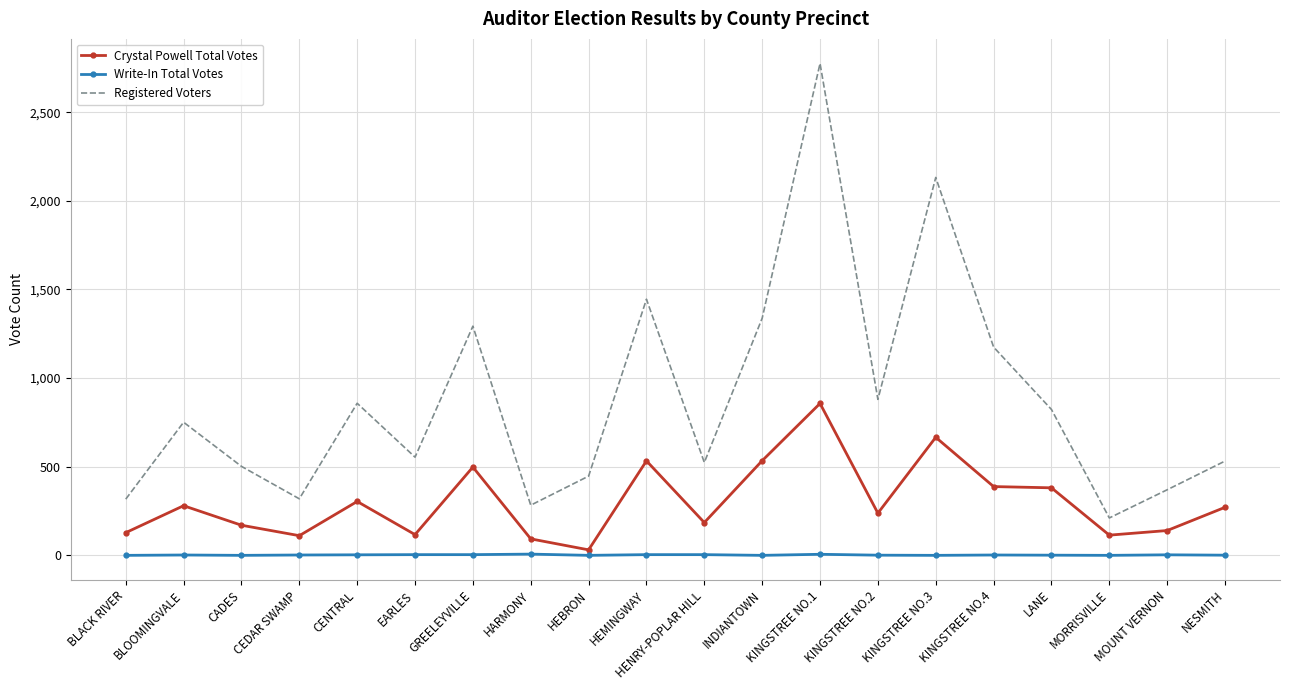

Is the value of Write-In Total Votes at KINGSTREE NO.2 greater than the value of Crystal Powell Total Votes at LANE?

No